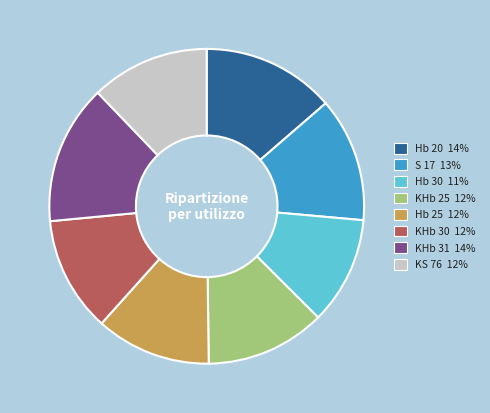

Approximately how many times larger is the value at Hb 30 11% compared to KHb 25 12%?

0.9